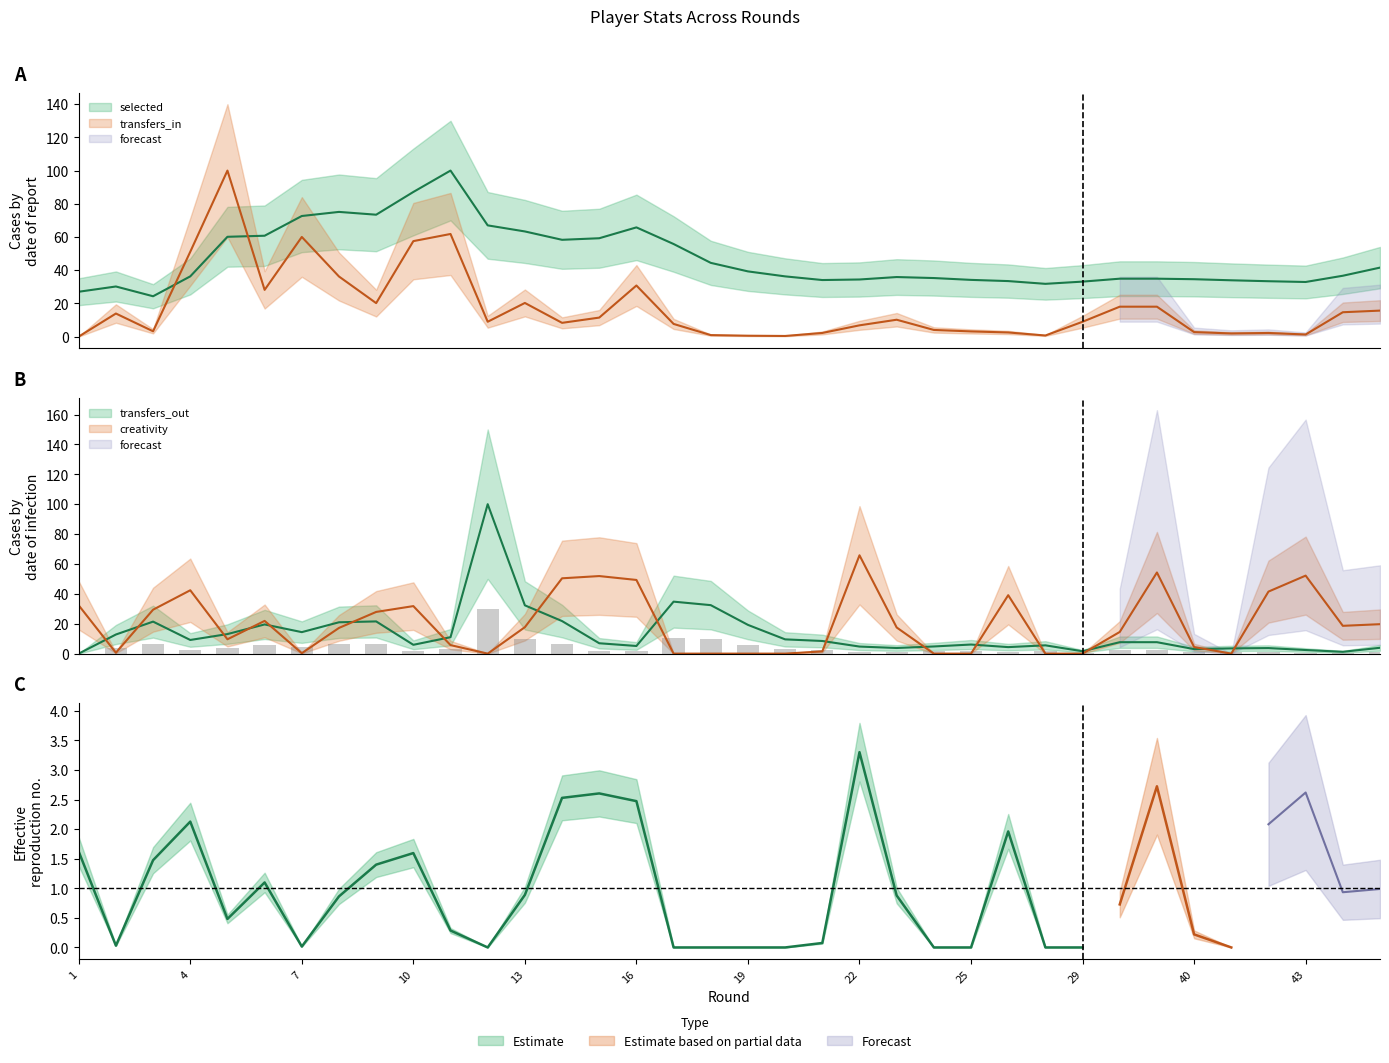

Rank the series by their maximum value, from highest to lowest.

selected, transfers_in, transfers_out, creativity